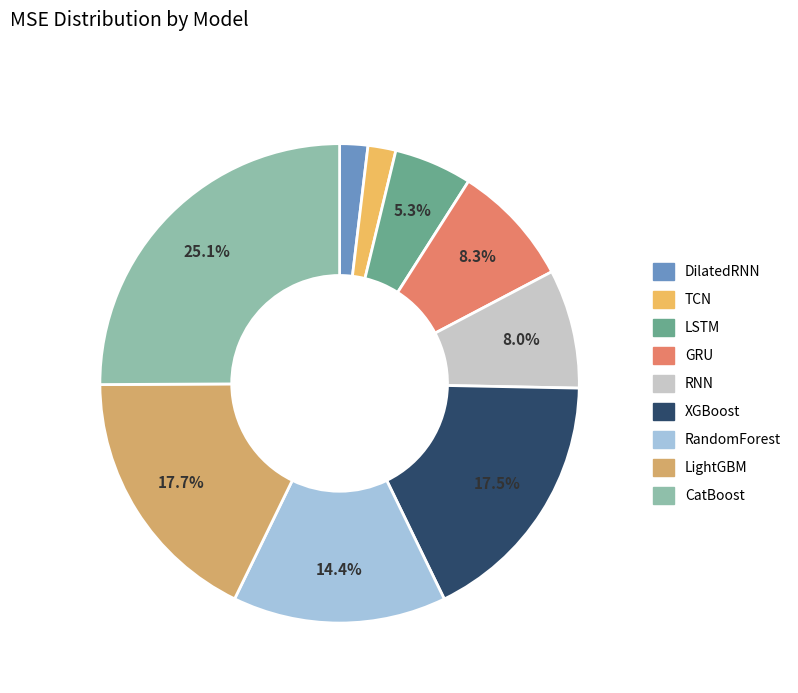

Is RandomForest the majority of the pie?

No